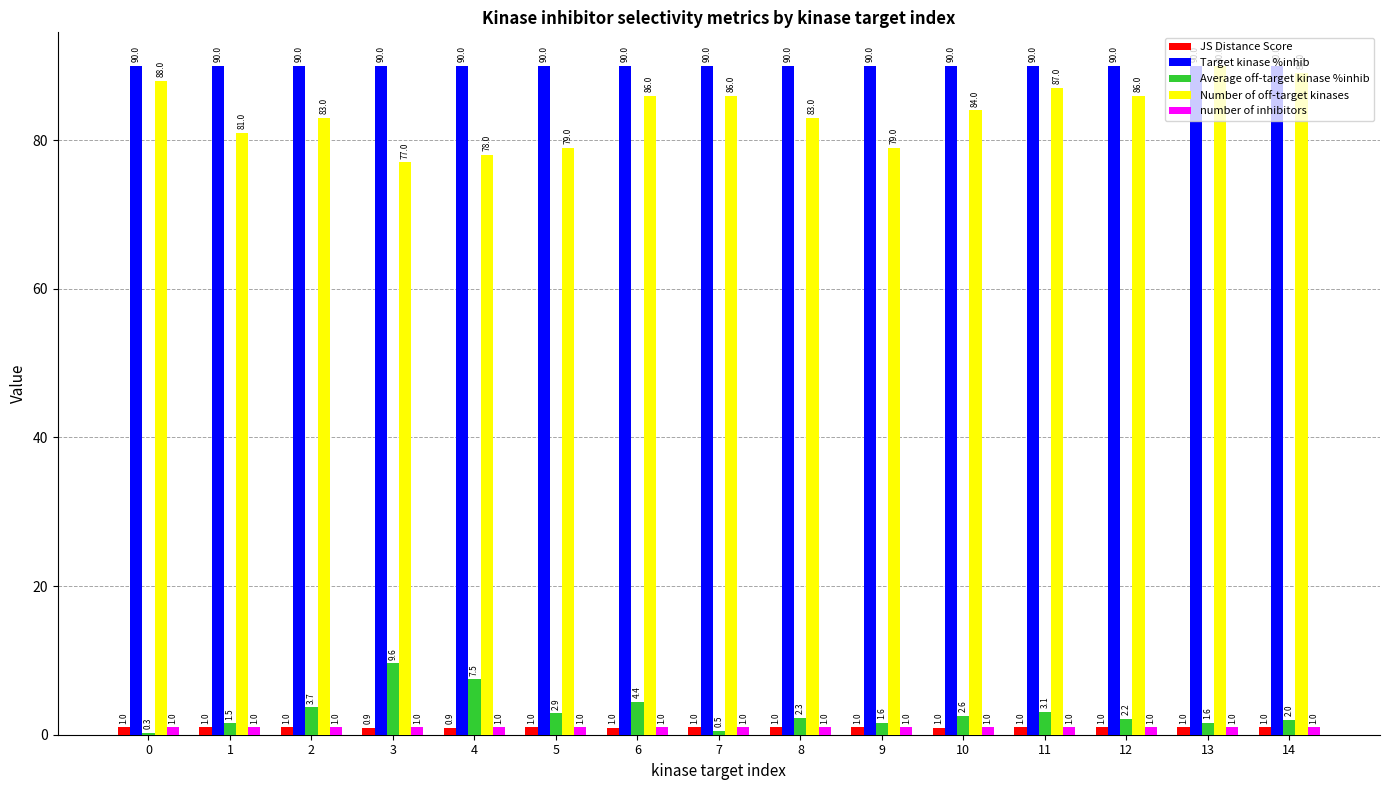

What is the total value across all series at 12?

180.2